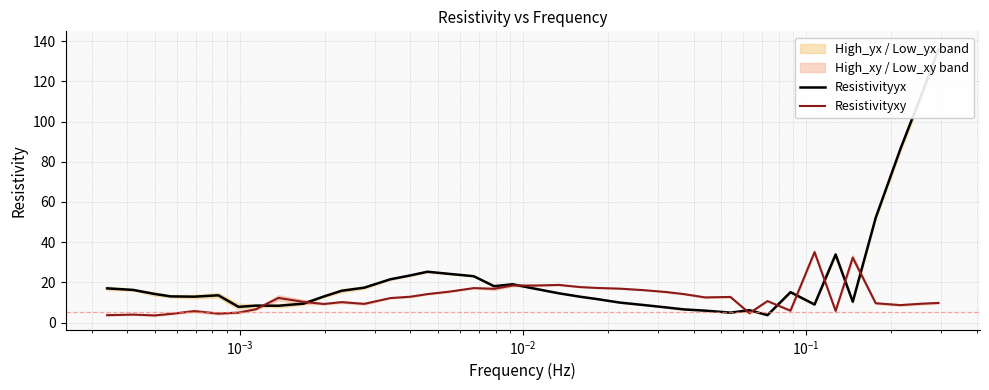

Is the value of Resistivityyx at 39 greater than the value of Resistivityxy at 12?

Yes